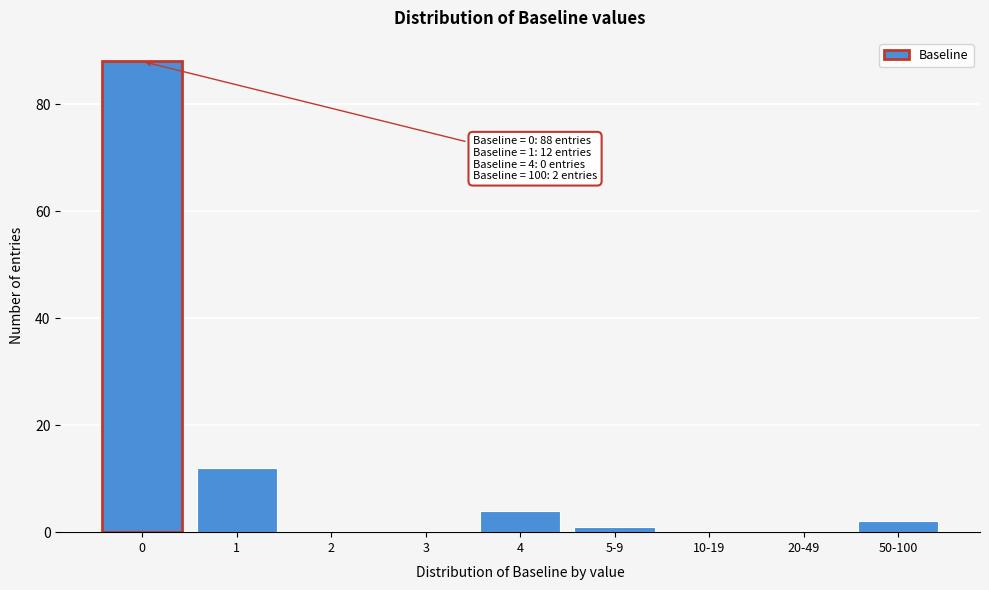

Reading left to right, transcribe all the data shown in this chart.

0=88	1=12	2=0	3=0	4=4	5-9=1	10-19=0	20-49=0	50-100=2